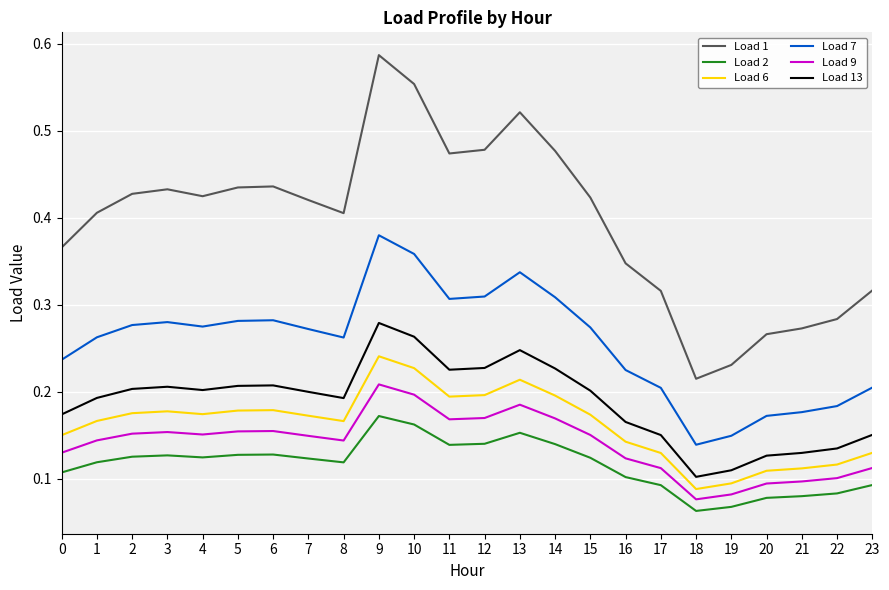

True or false: Load 13 has a value of 0.1 at 10.

False